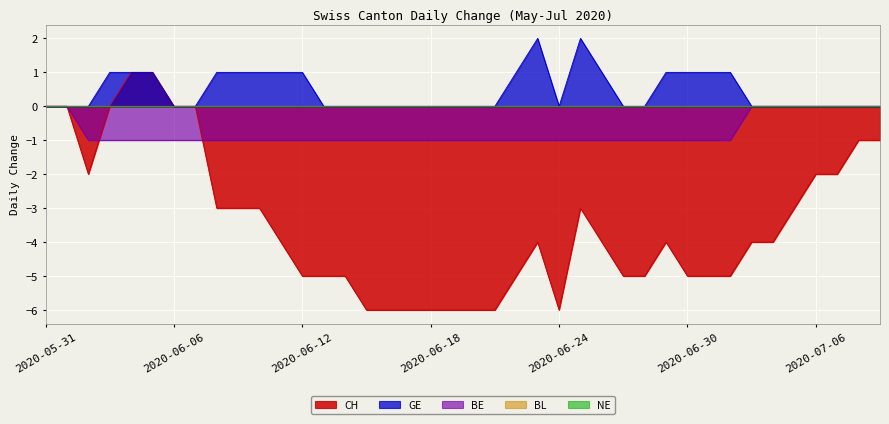

How many data points in CH are less than -4?

17